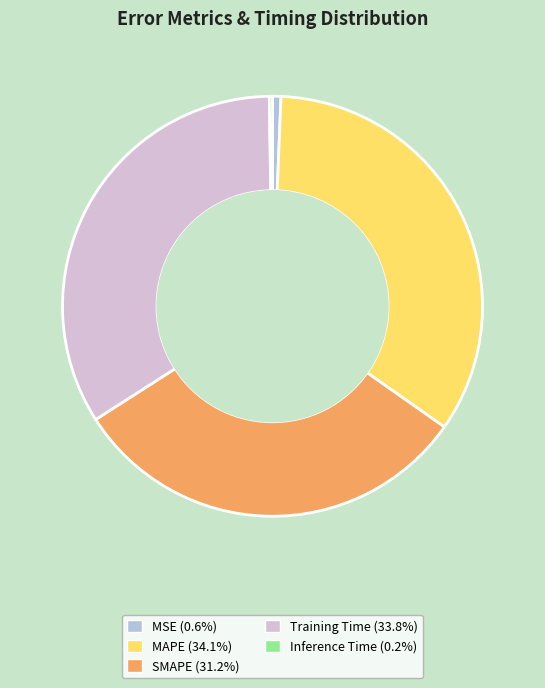

Does any single category account for the majority?

No